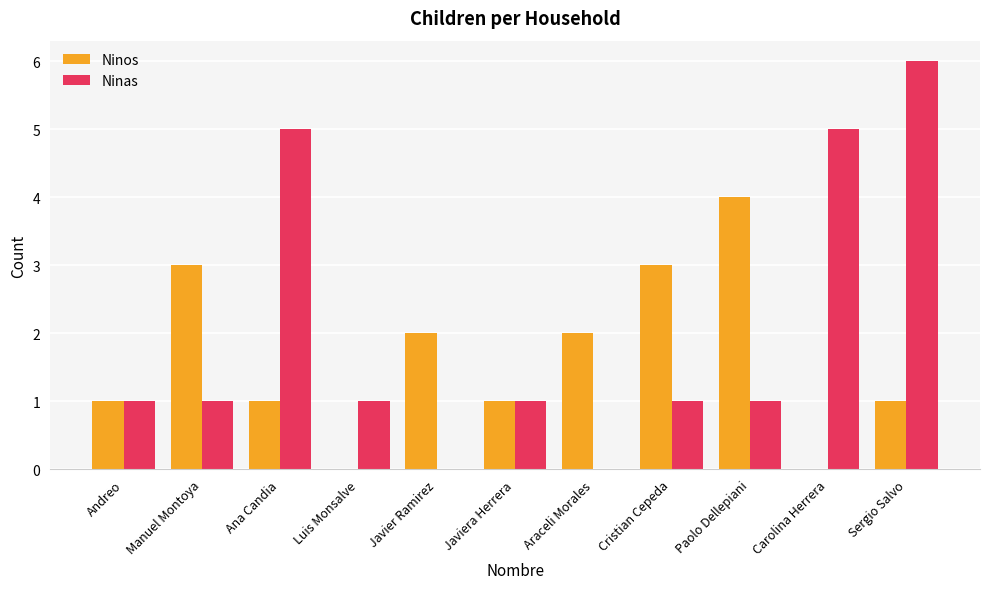

Count the Ninos values in the range 1 to 3.

8